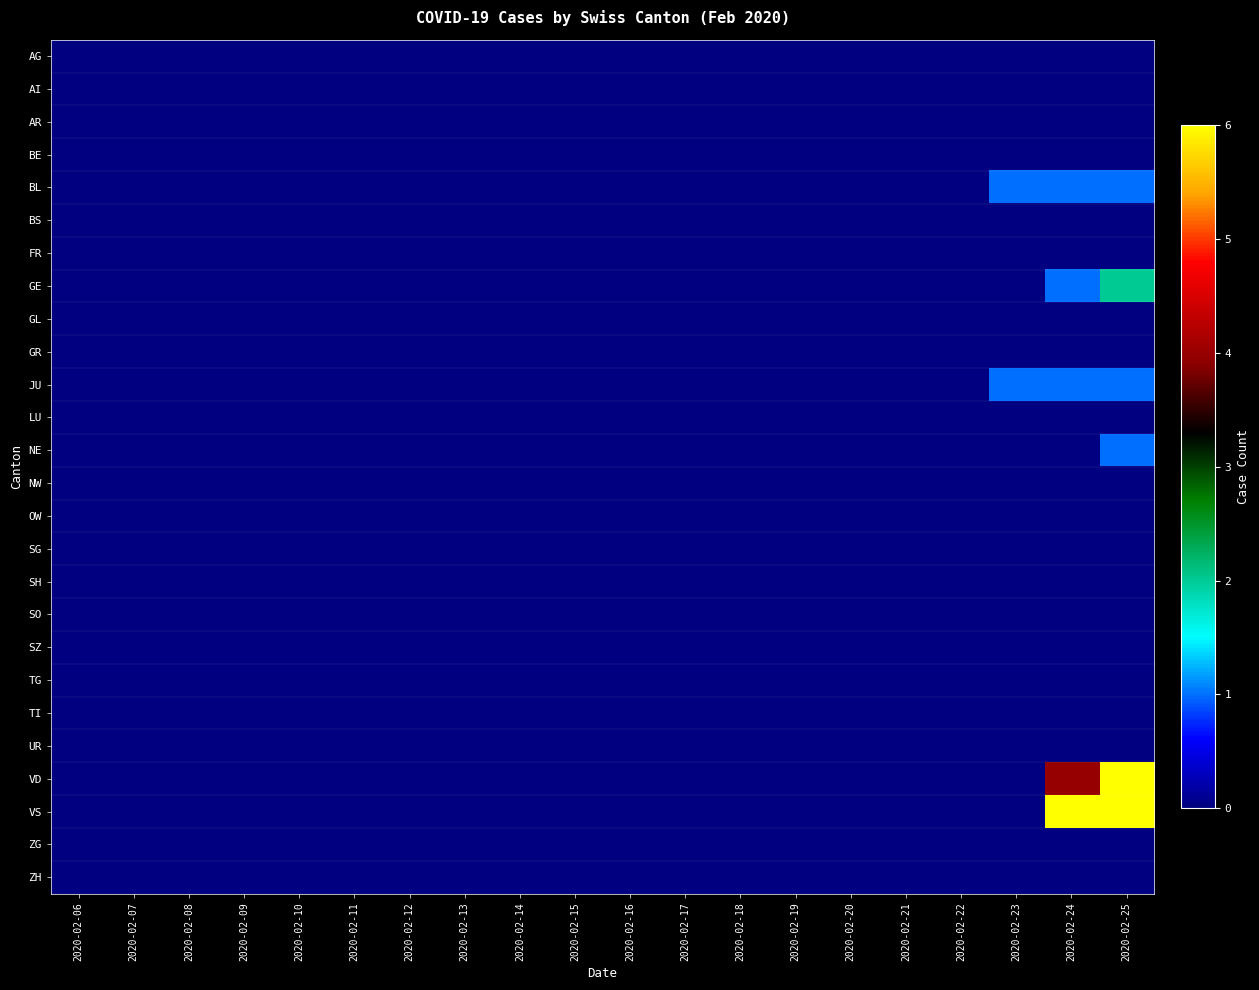

Between 2020-02-13 and 2020-02-23, which series saw the biggest shift?

BL